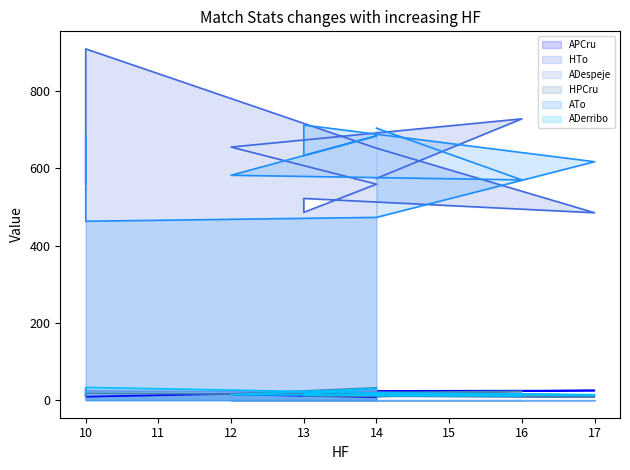

At which category does the chart reach its minimum across all series?

14